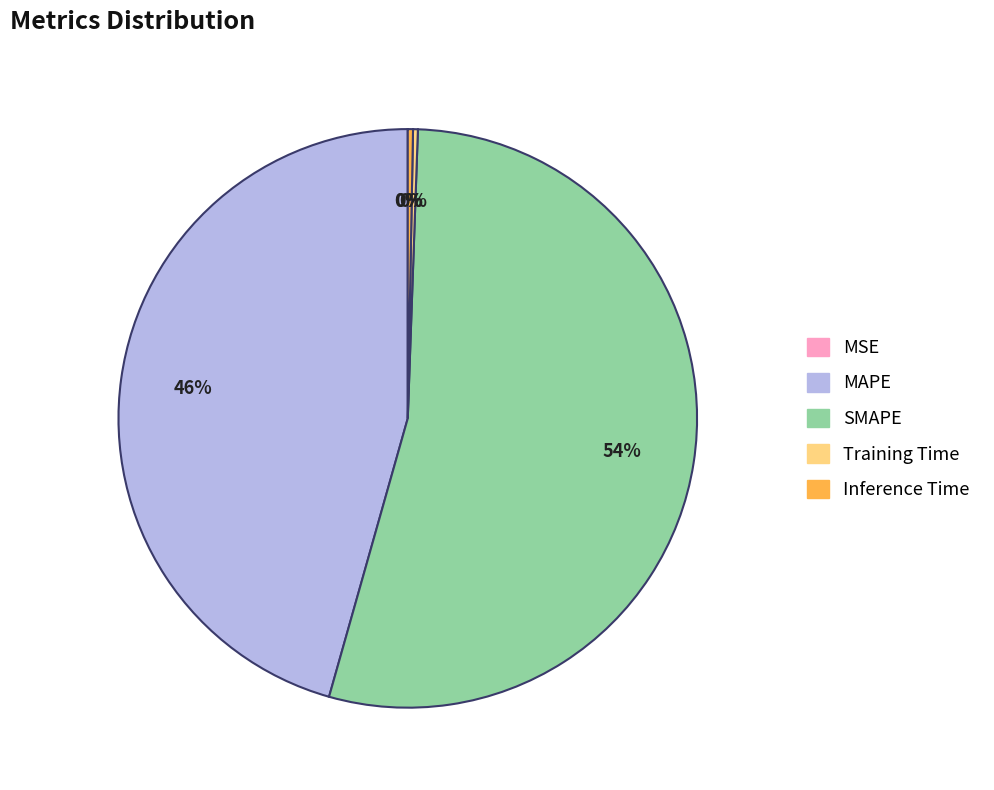

Which category accounts for the majority?

SMAPE